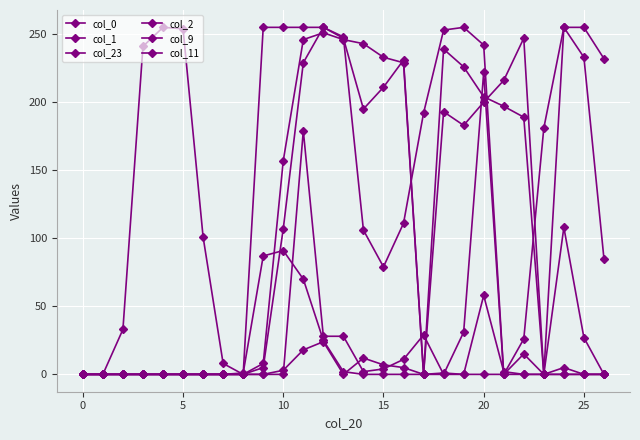

Where is the first local minimum for col_2?

13